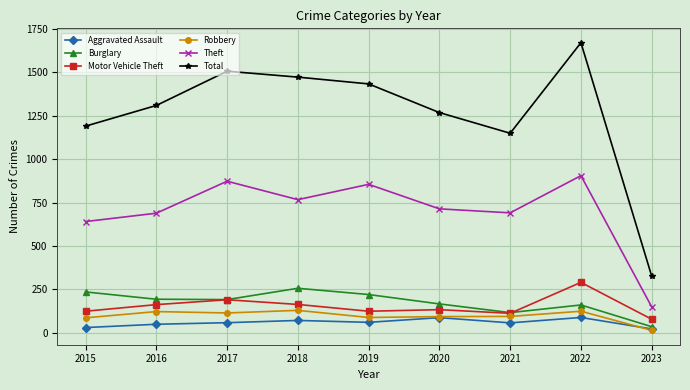

What is the sum of all Theft values?

6285